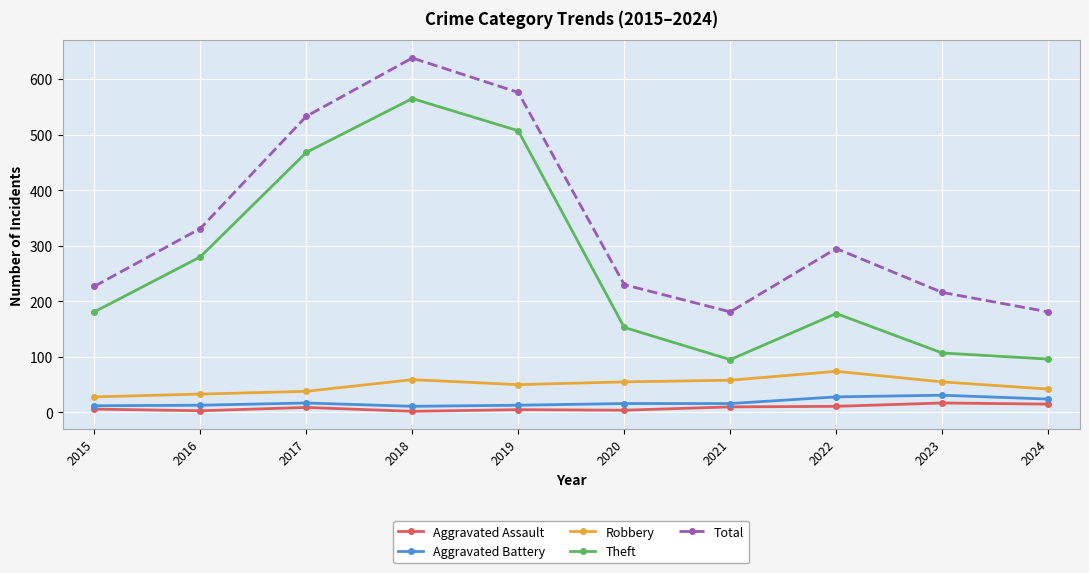

Which series has the largest range (max minus min)?

Theft